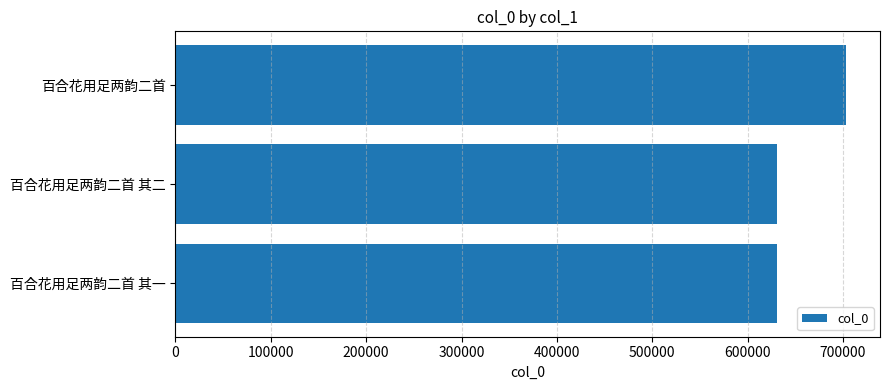

The value at 百合花用足两韵二首 is 703692. True or false?

True